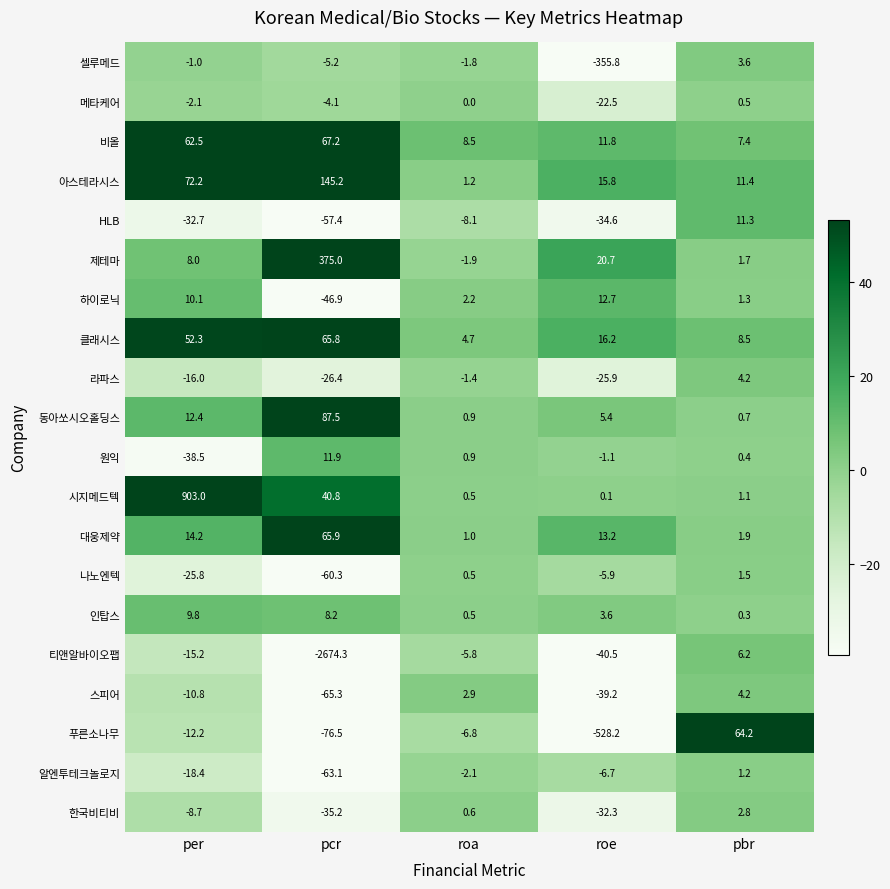

At which label does 시지메드텍 first exceed 1?

per